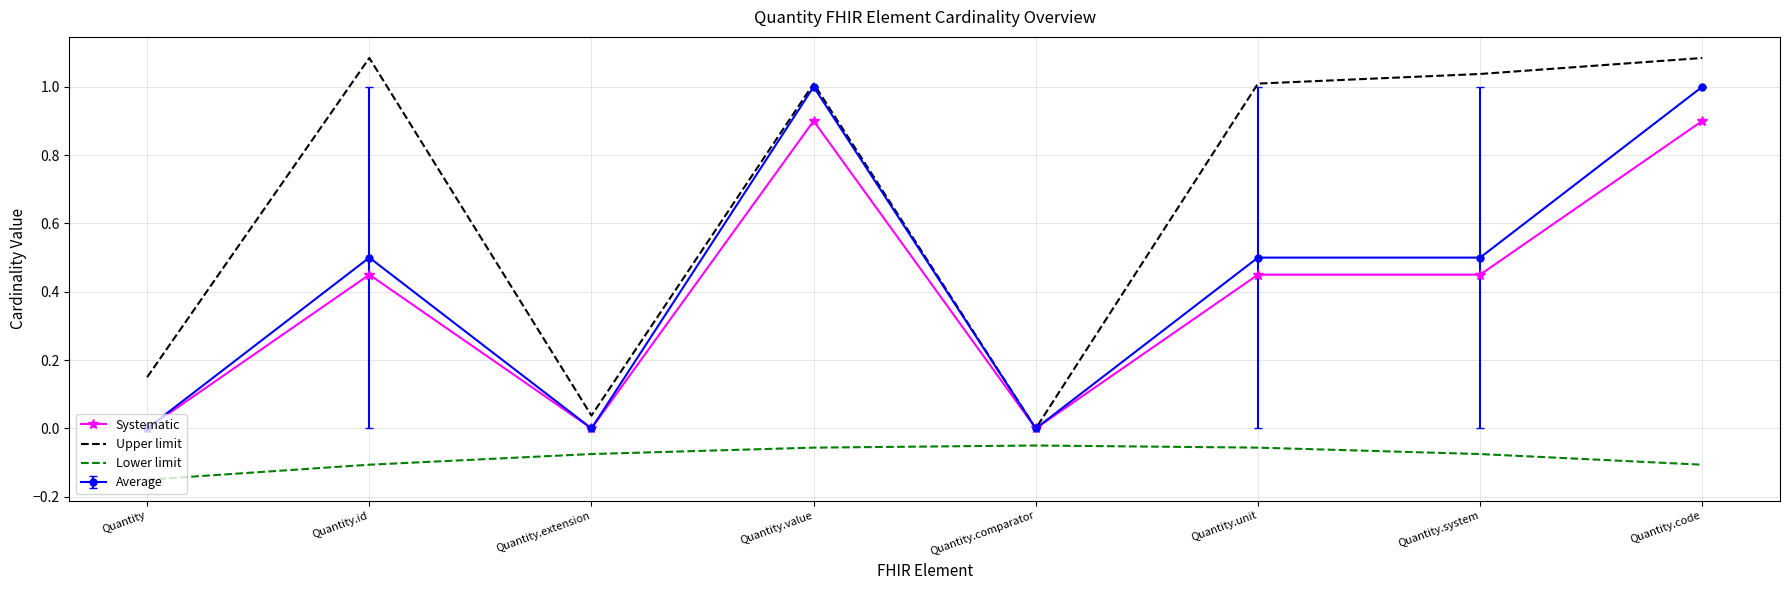

At which category does Upper limit reach its first local valley?

Quantity.extension